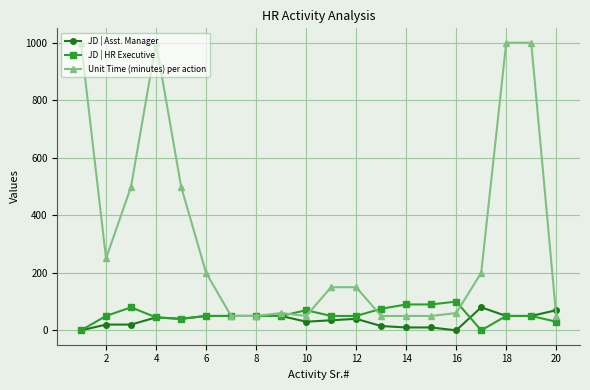

How many series are shown in this chart?

3